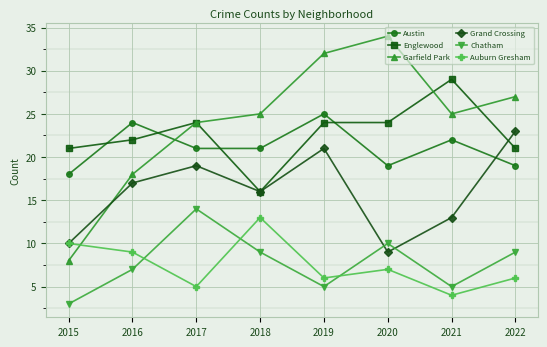

Is this an area chart (filled region under the line)?

No